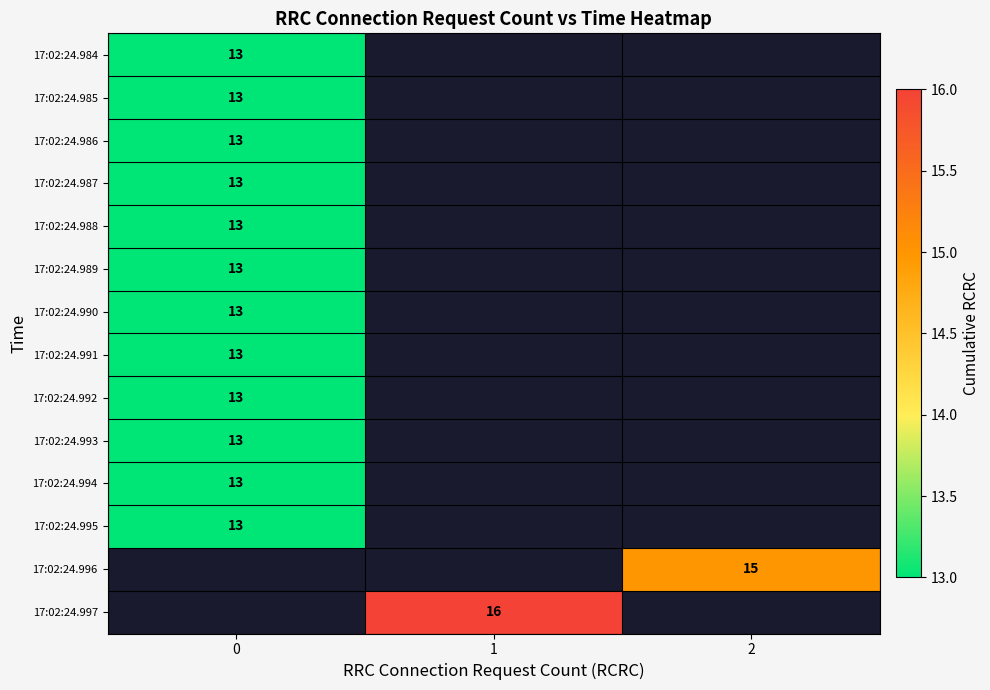

Is the value of 17:02:24.997 at 1 greater than the value of 17:02:24.988 at 0?

Yes